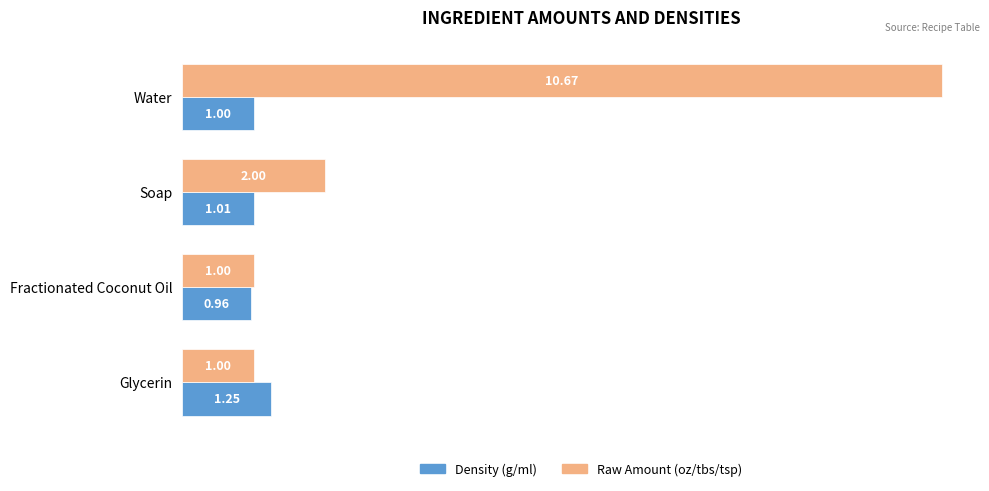

List the series in order of their overall mean, lowest first.

Density (g/ml), Raw Amount (oz/tbs/tsp)